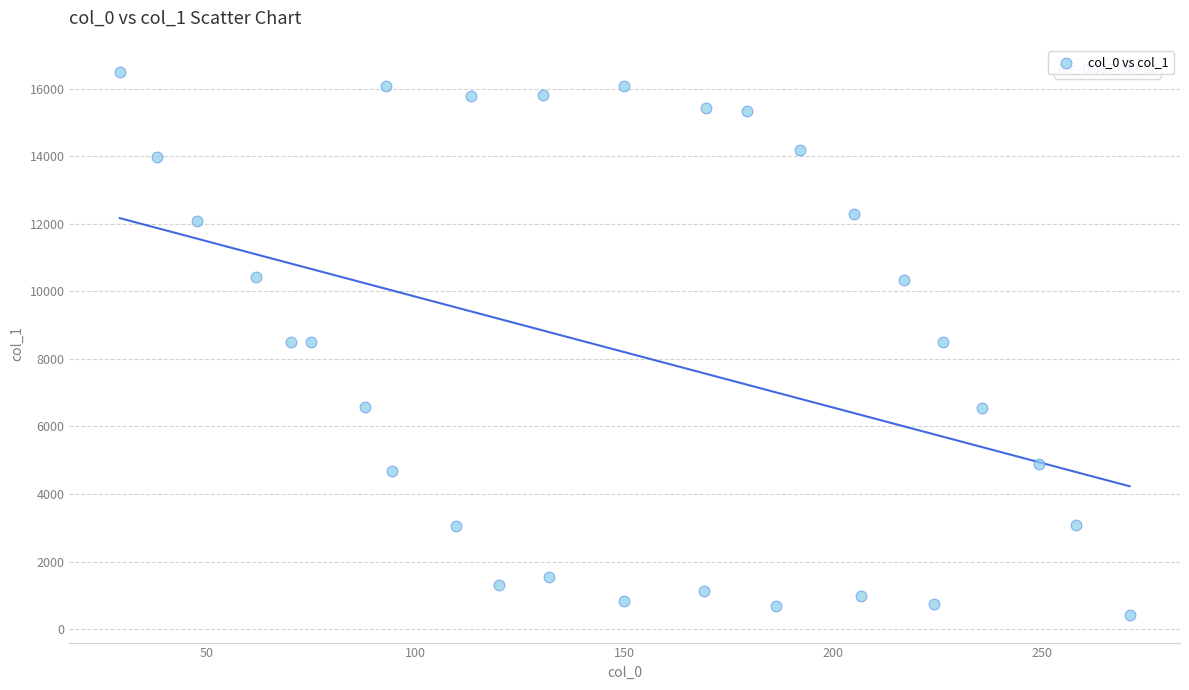

What is the range of X values (max minus min)?

241.5